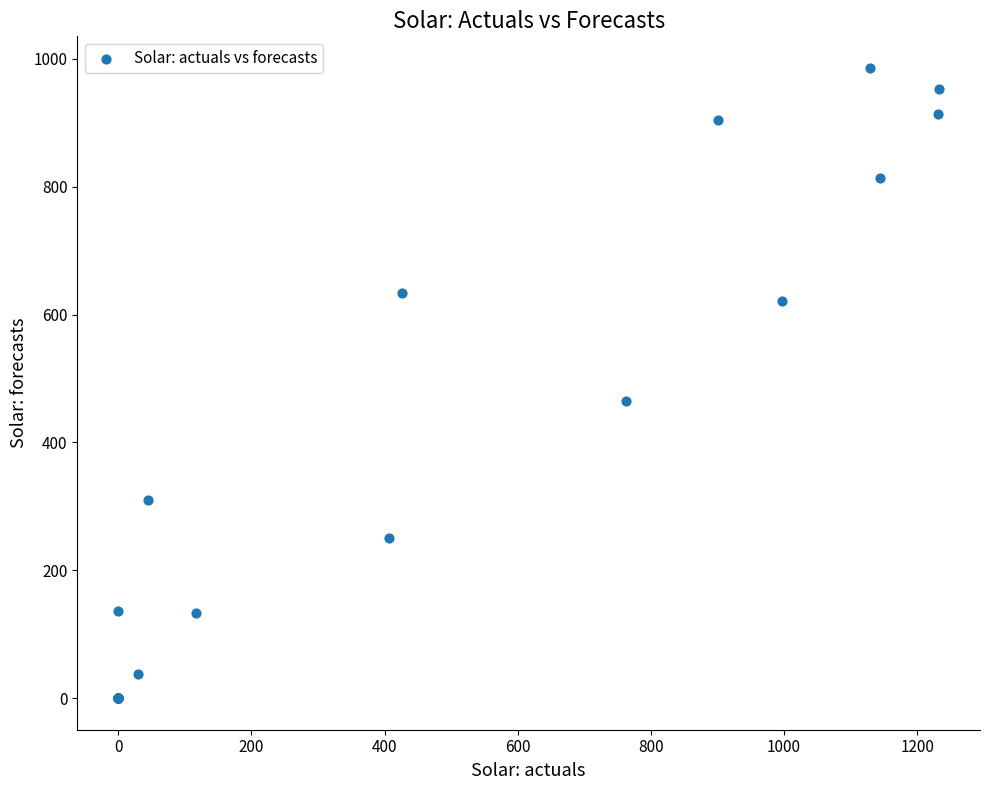

What Y value in the scatter plot is closest to 492?

464.5